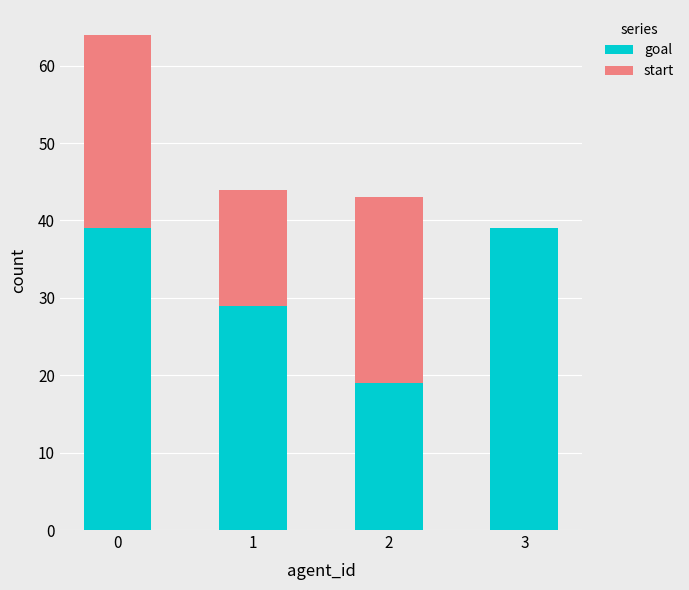

What is the difference between the goal values at 2 and 0?

20